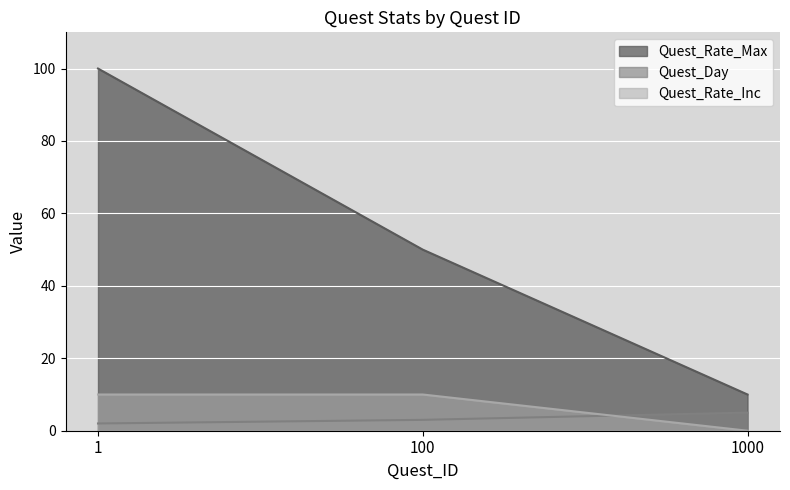

At how many categories does at least one series exceed 67?

1